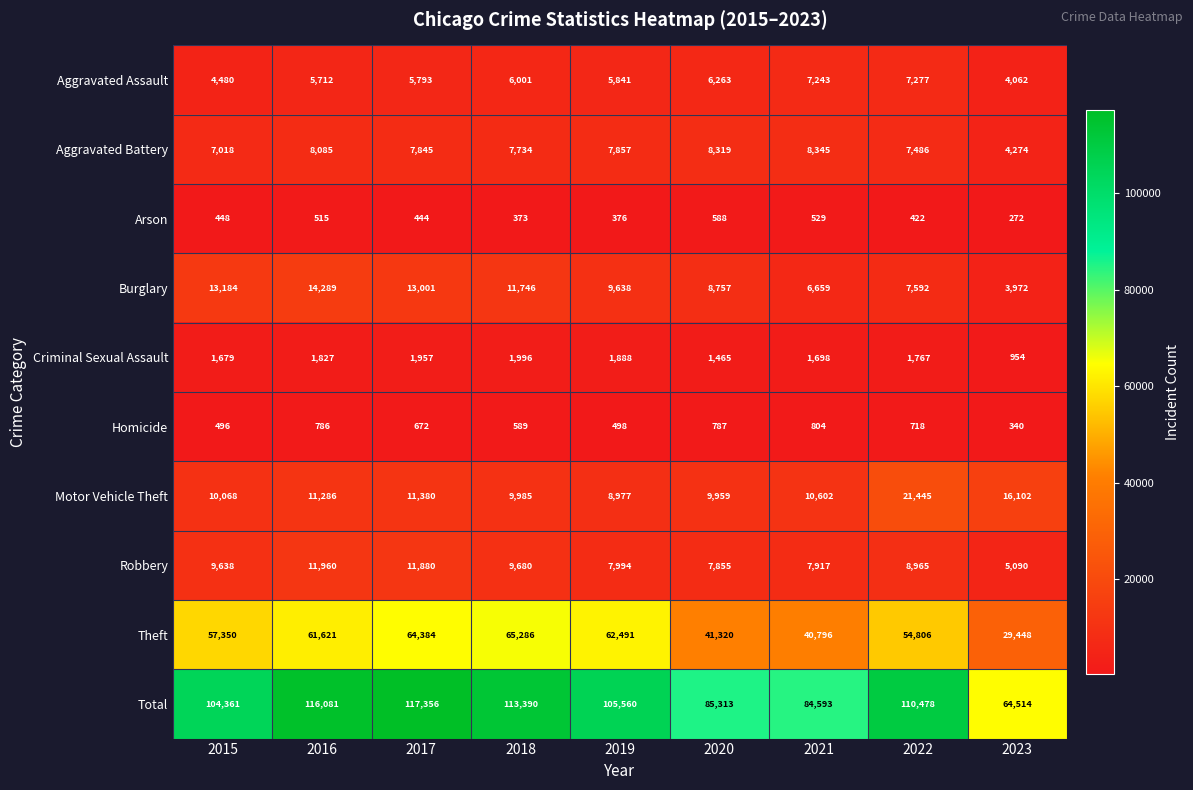

What is the sum of the Motor Vehicle Theft values at 2019 and 2022?

30422